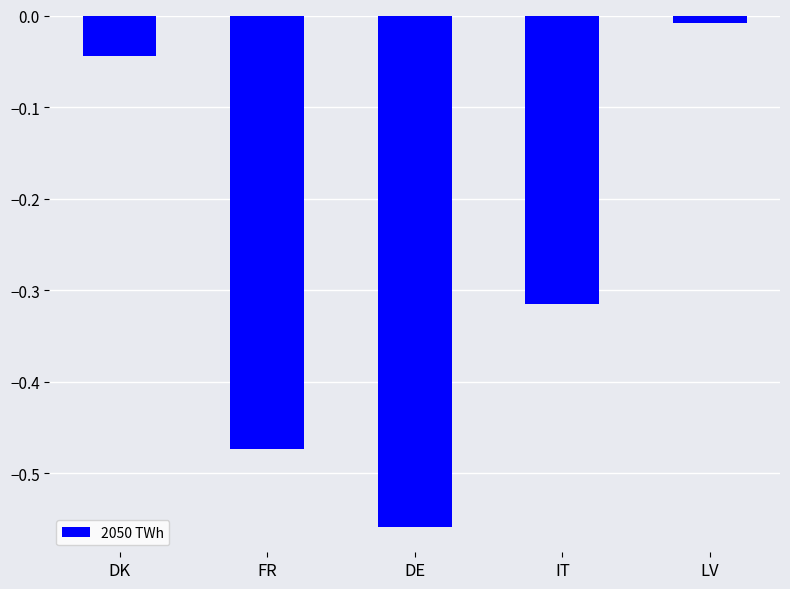

True or false: the data shows -0.1 at DK.

False